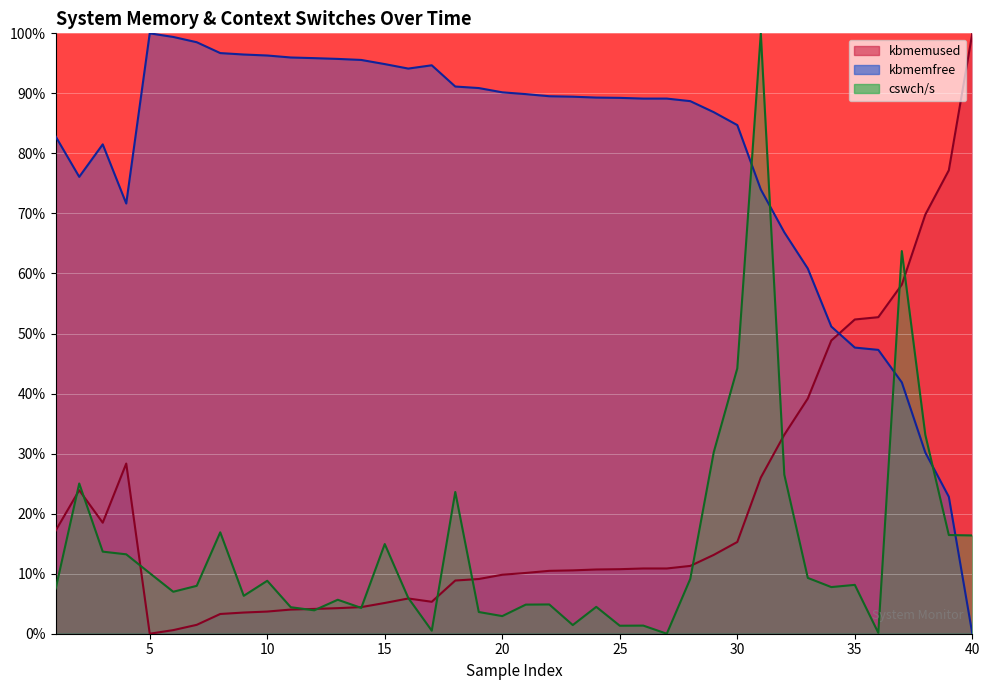

What are all the series names shown in the legend?

kbmemused, kbmemfree, cswch/s